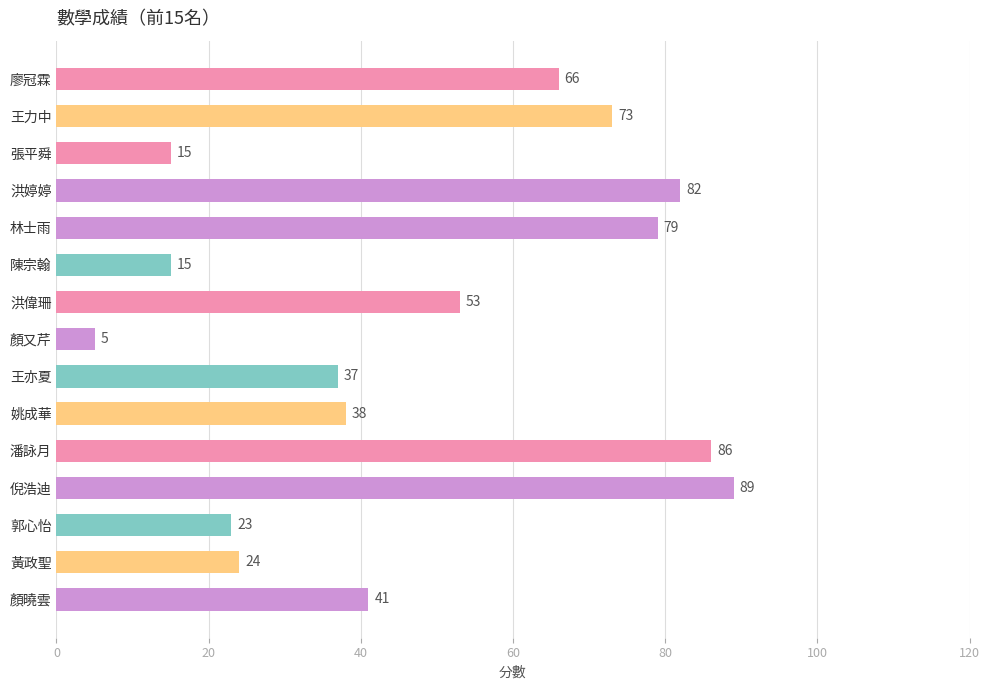

What is the sum of all values?

726